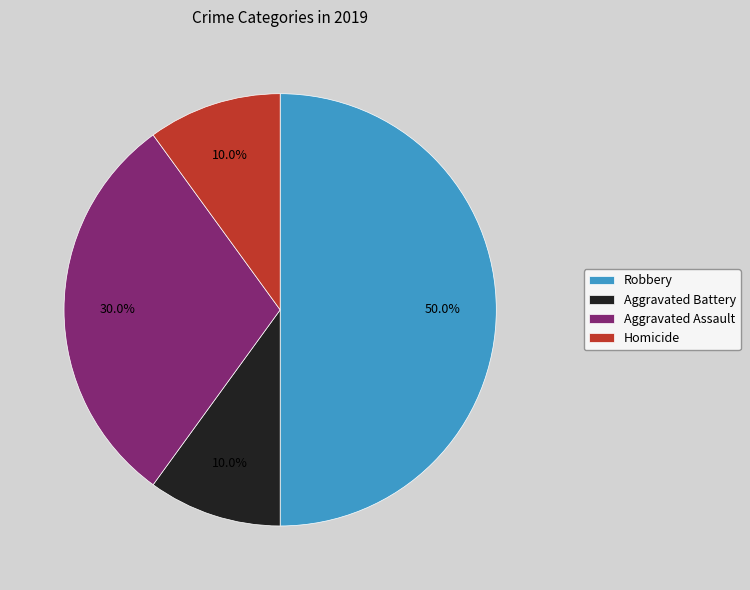

Approximately how many times larger is the value at Robbery compared to Aggravated Battery?

5.0